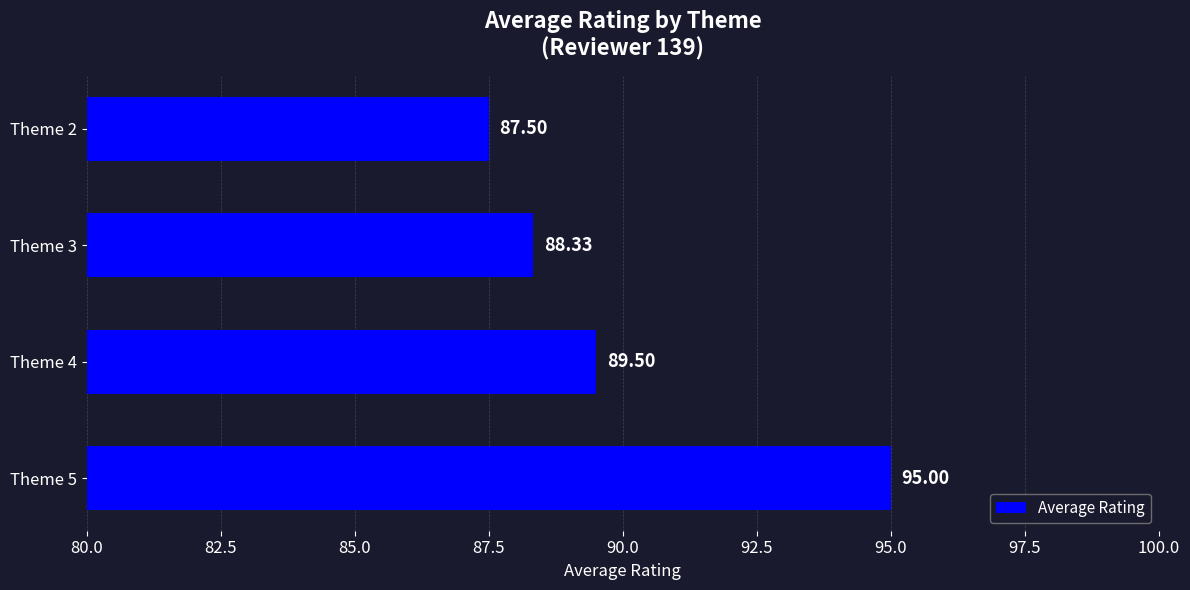

What is the change in value from Theme 4 to Theme 5?

+5.5